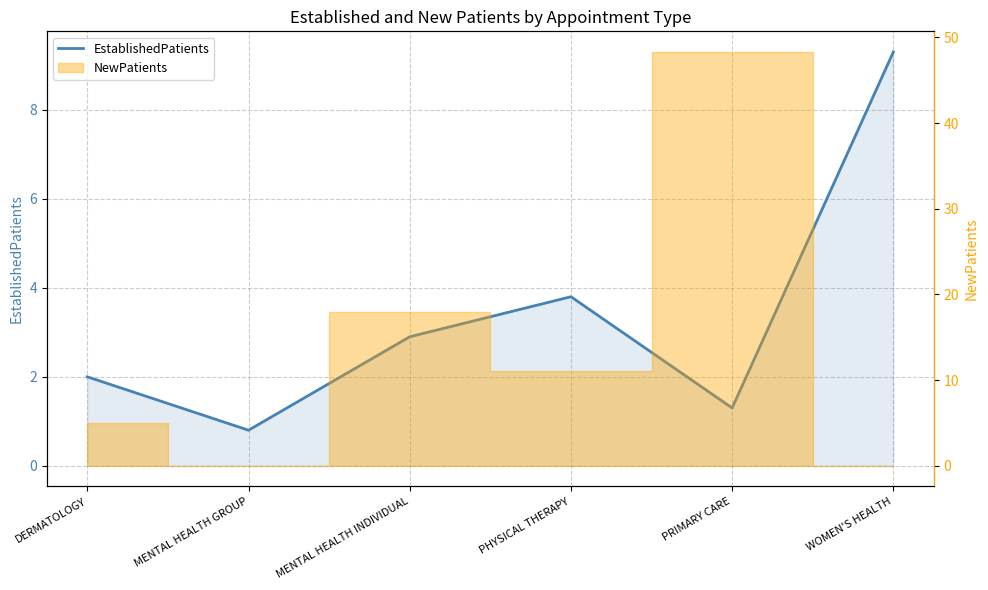

Is it true that the value at DERMATOLOGY is 2.0?

True